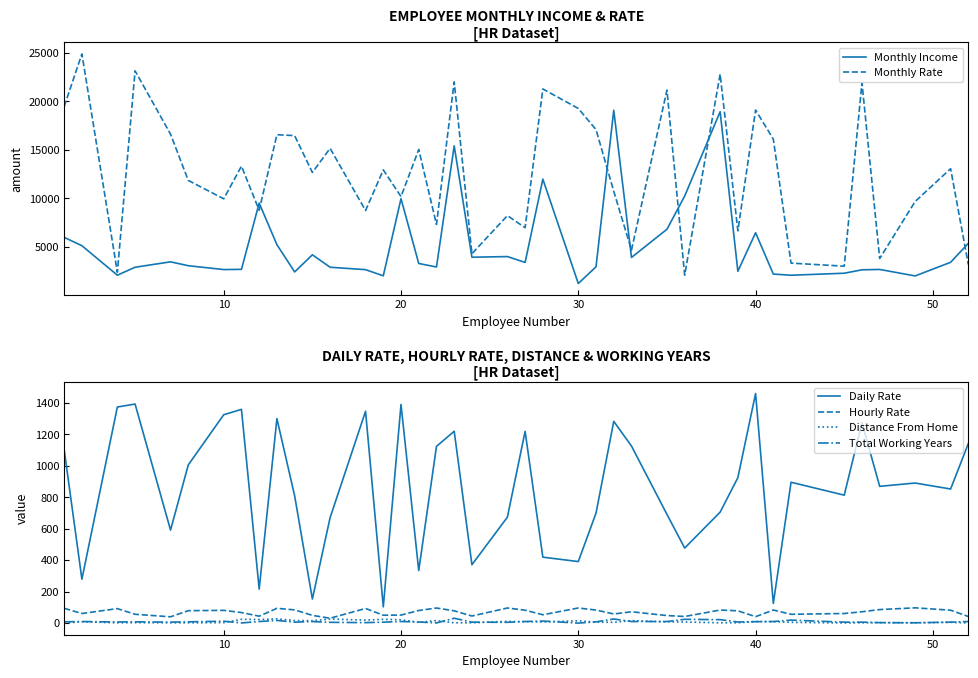

At which label does Daily Rate reach its peak?

40